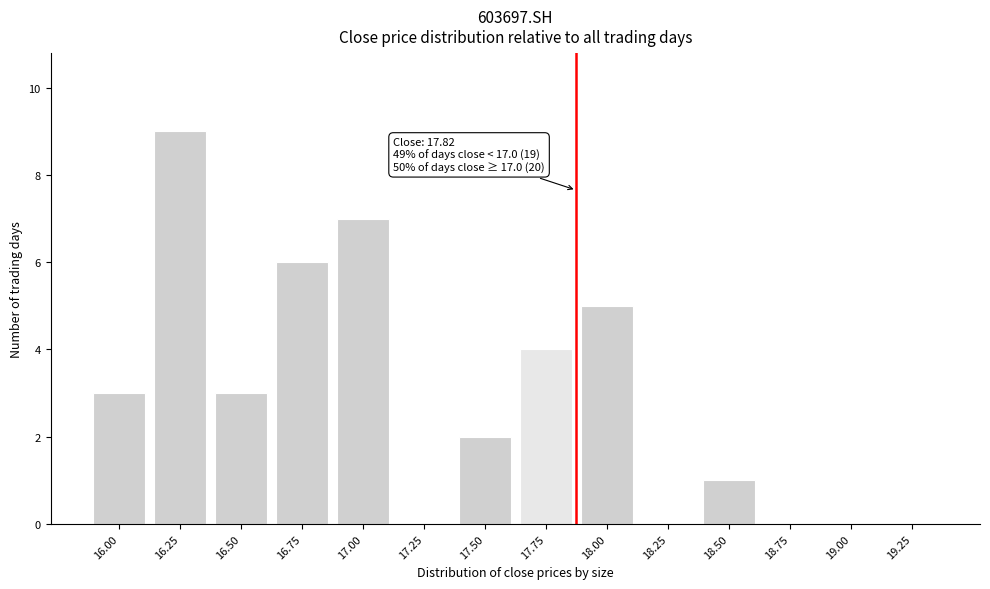

Reading left to right, what are all the values shown in this chart?

16.00=3	16.25=9	16.50=3	16.75=6	17.00=7	17.25=0	17.50=2	17.75=4	18.00=5	18.25=0	18.50=1	18.75=0	19.00=0	19.25=0